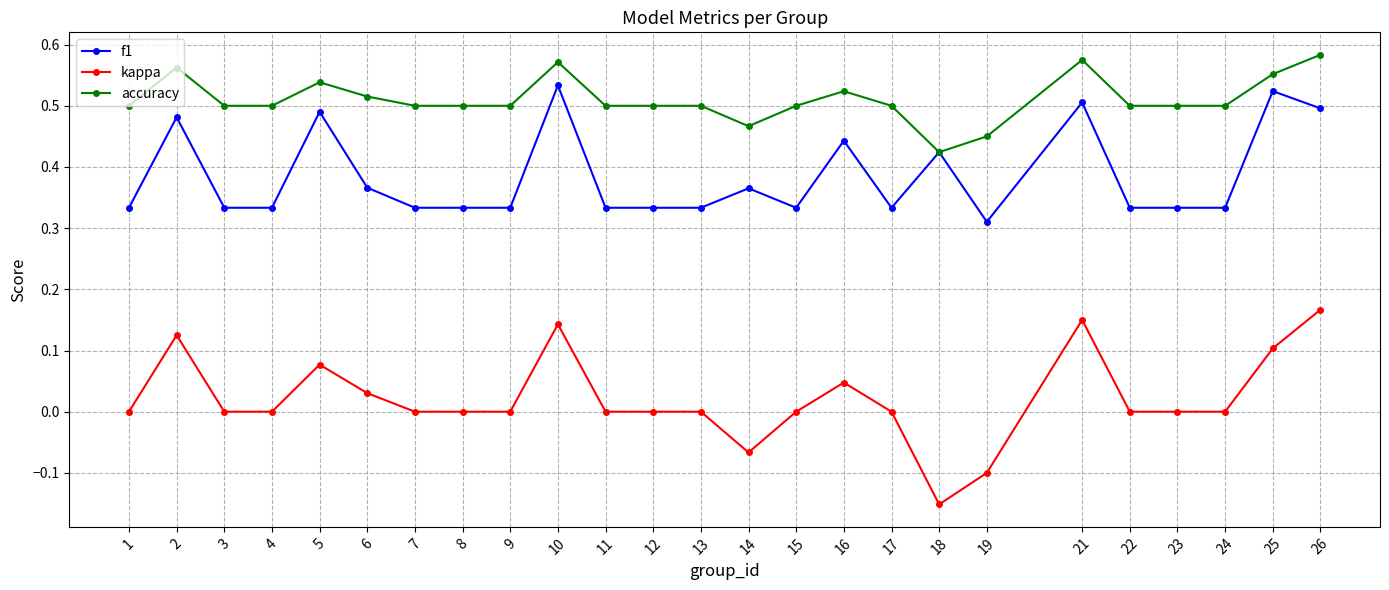

Which series changed the most between 9 and 18?

kappa